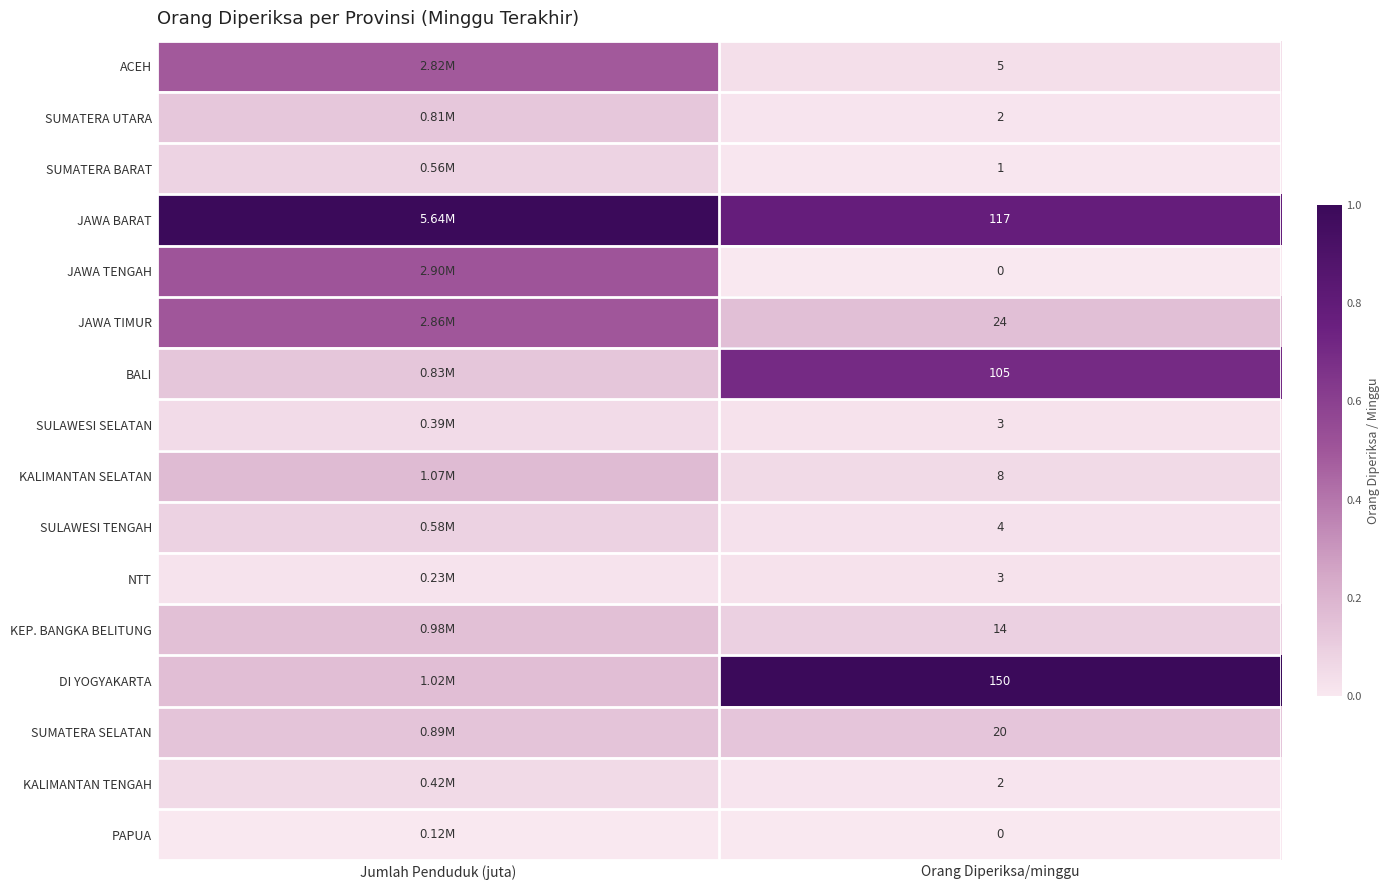

How many categories are shown in the chart?

2